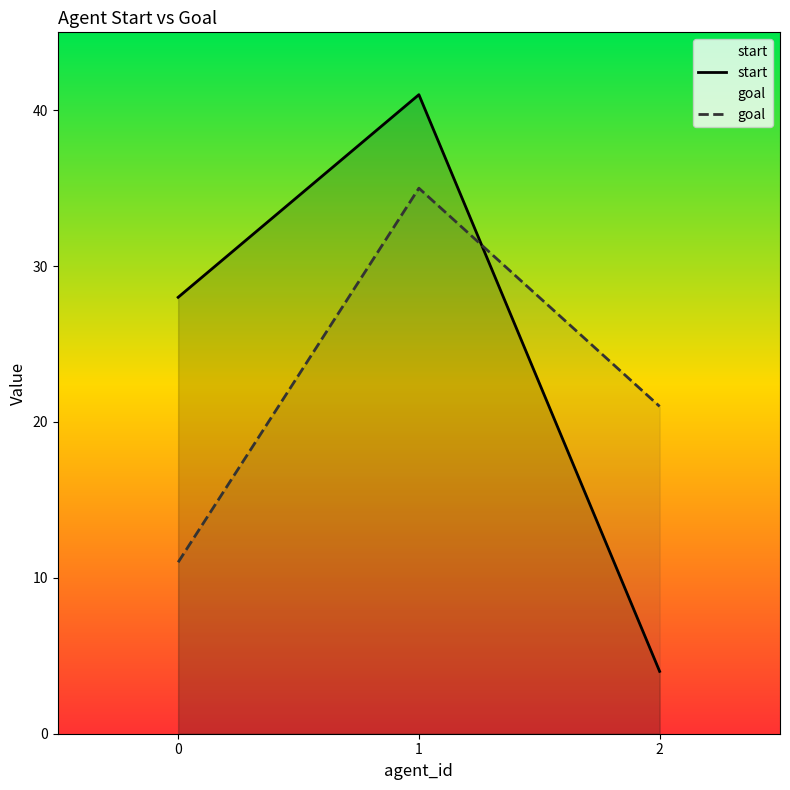

What are all the series names shown in the legend?

start, goal